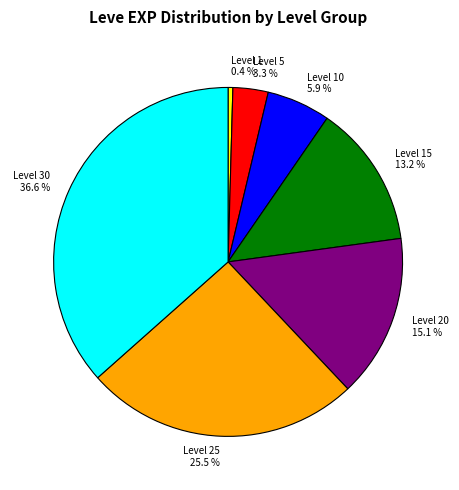

Rank the categories by value from highest to lowest.

Level 30, Level 25, Level 20, Level 15, Level 10, Level 5, Level 1